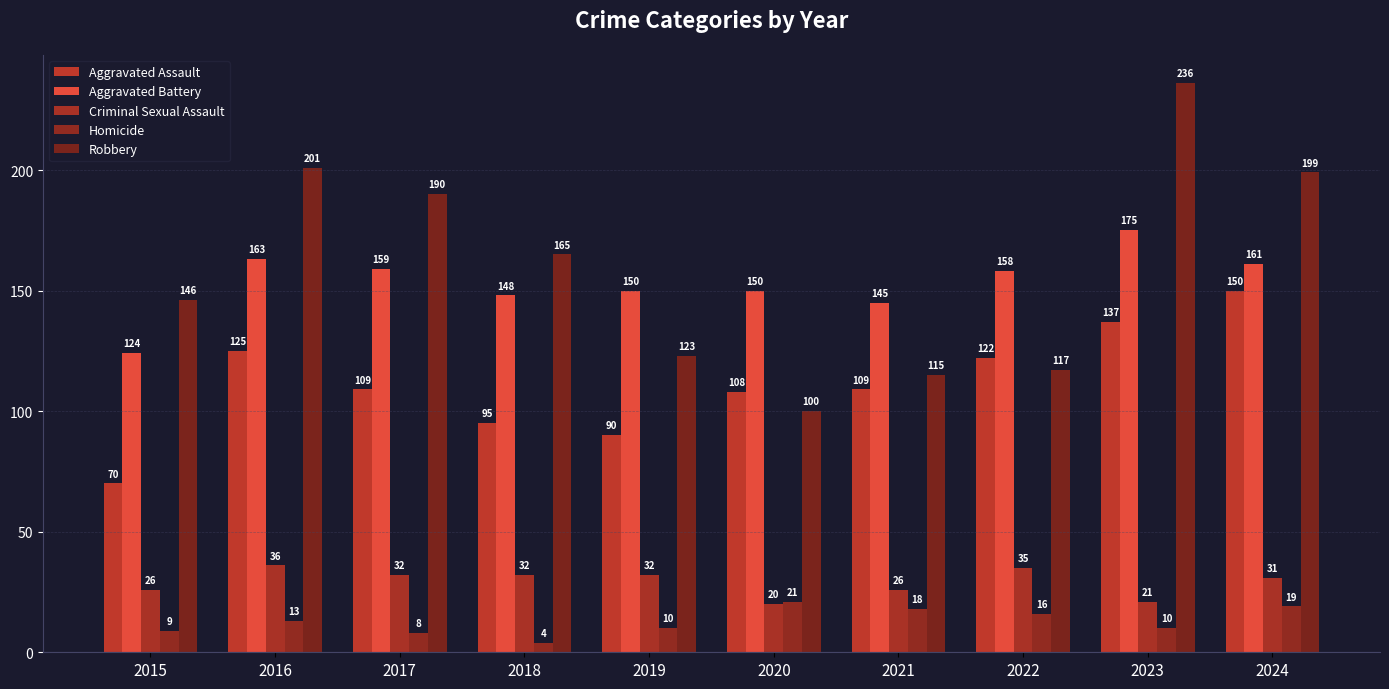

At which category is the sum across all series the highest?

2023